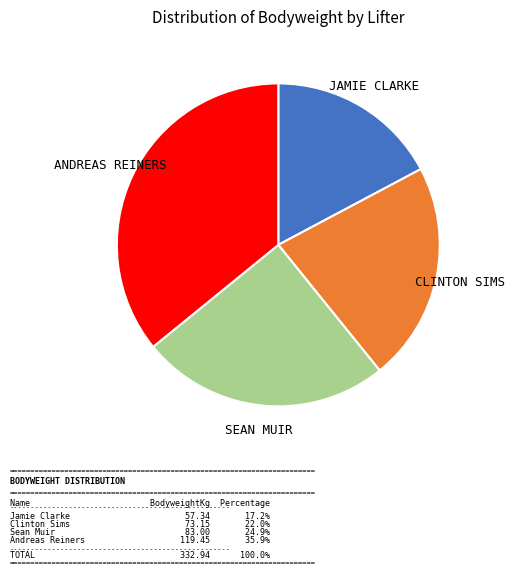

Is there a majority slice in this chart?

No